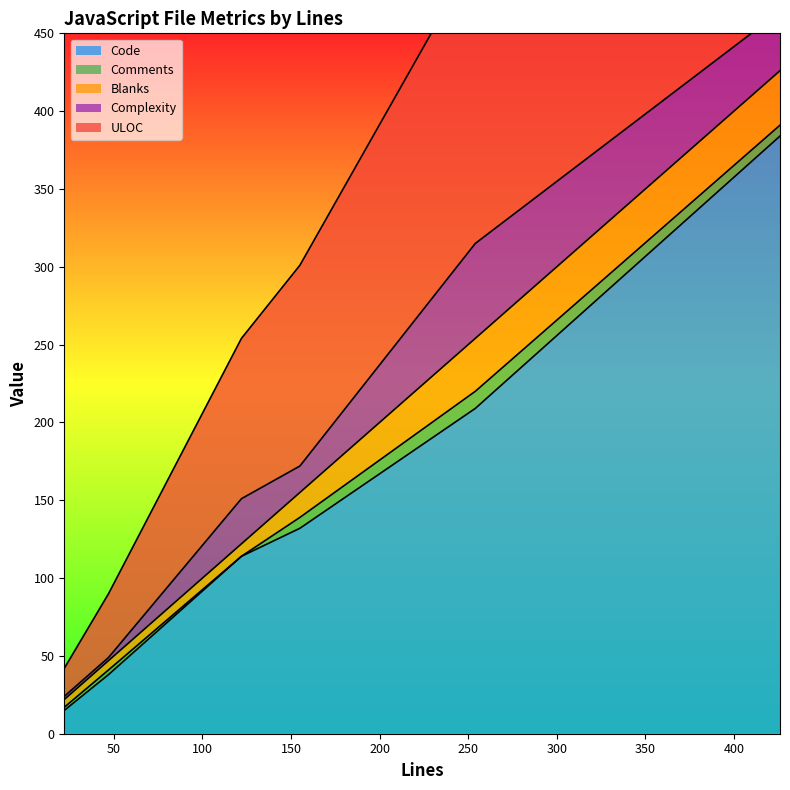

Rank the categories by Code value from lowest to highest.

22, 47, 122, 155, 254, 426